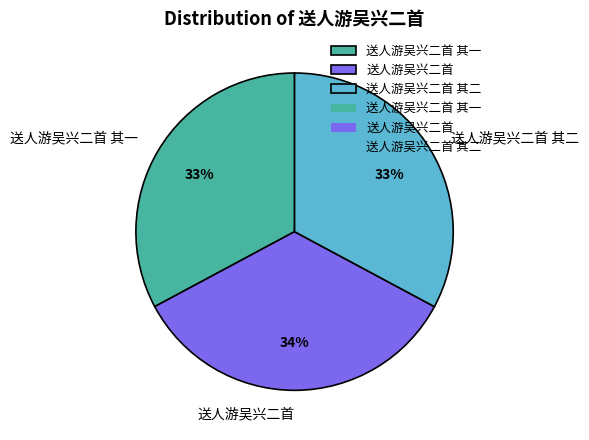

Approximately how many times larger is the value at 送人游吴兴二首 其二 compared to 送人游吴兴二首?

1.0